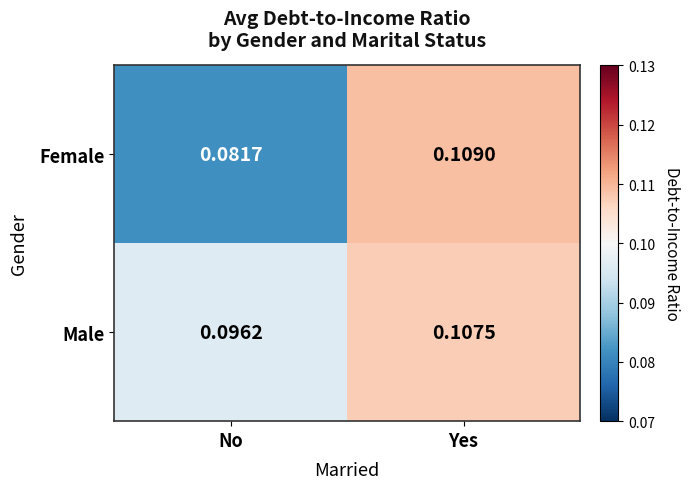

Which series has the largest total across all categories?

Male